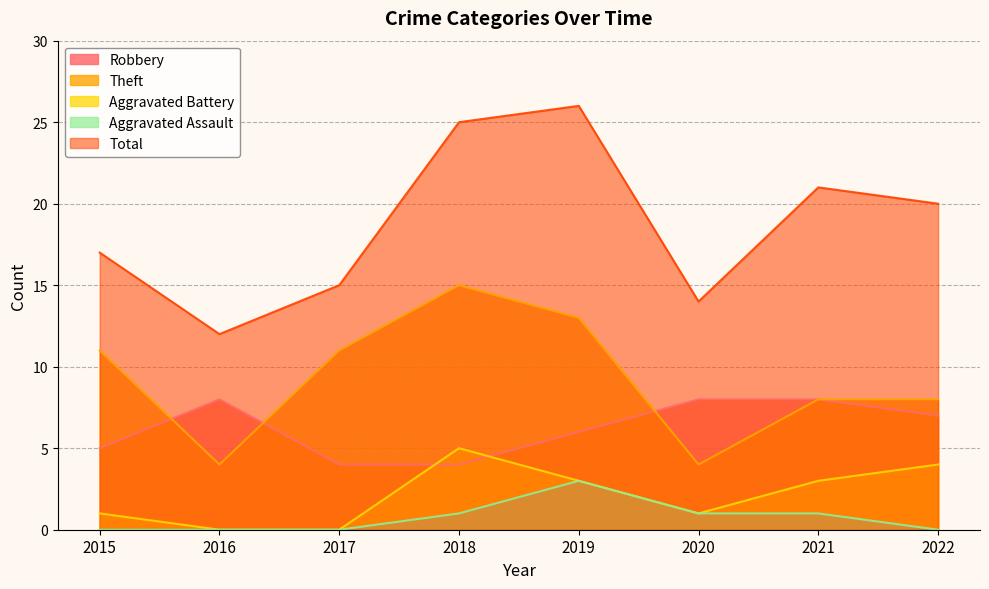

What is the sum of all Robbery values?

50